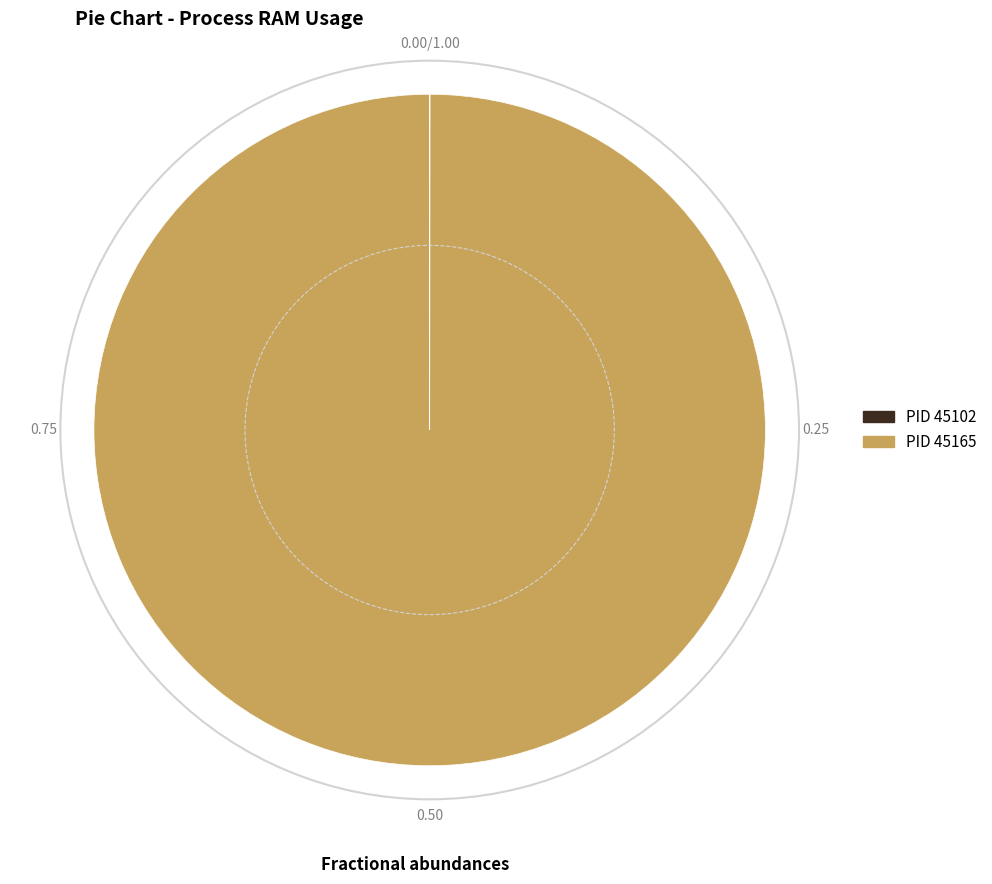

Is there any slice that represents more than half of the pie?

Yes